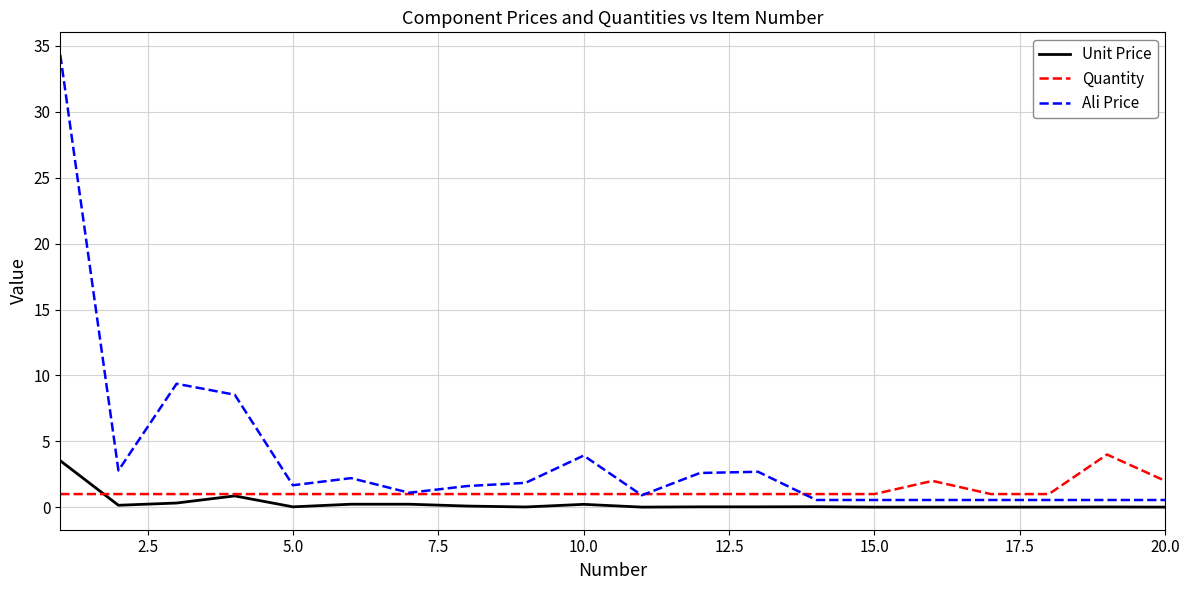

Which series has the largest range (max minus min)?

Ali Price